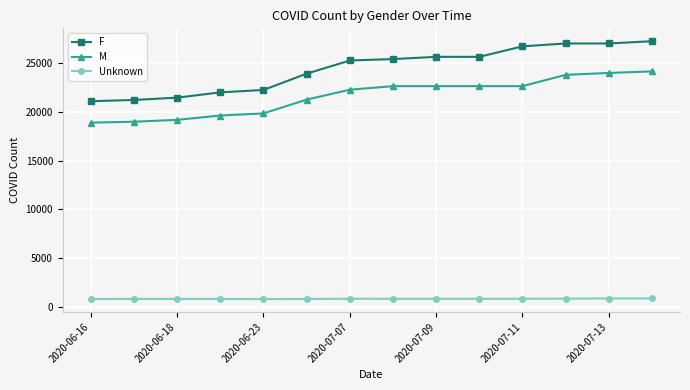

What is the value of the F point at the 8th from the left?

25359